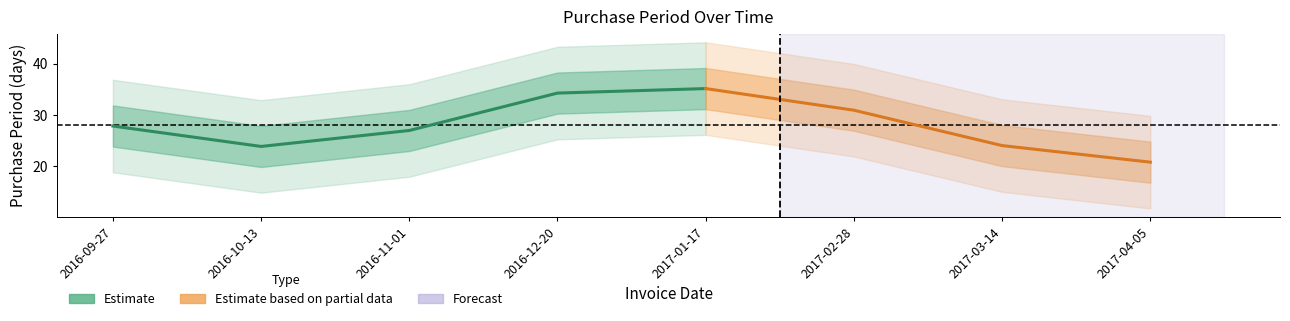

The value at 2017-04-05 is 11. True or false?

False